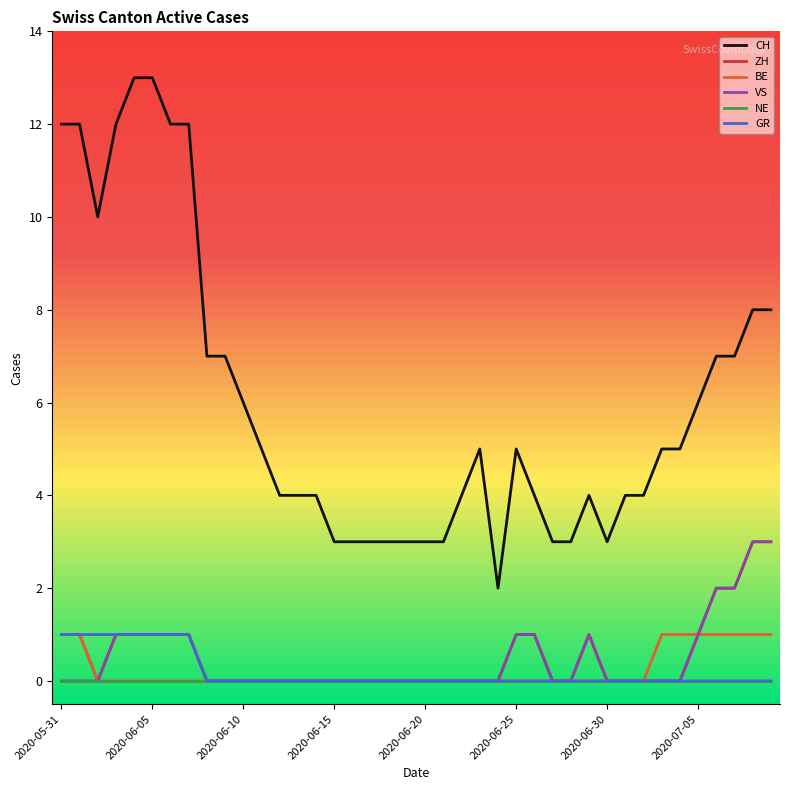

Which series has the largest range (max minus min)?

CH